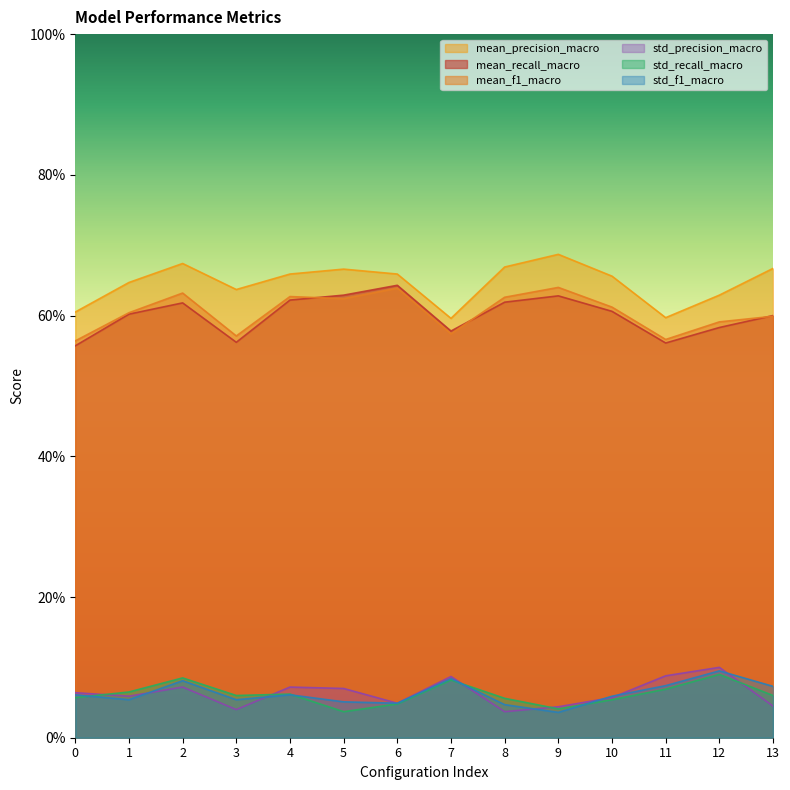

Reading left to right, what are all the values shown in this chart?

mean_recall_macro: 0.6	0.6	0.6	0.6	0.6	0.6	0.6	0.6	0.6	0.6	0.6	0.6	0.6	0.6
mean_f1_macro: 0.6	0.6	0.6	0.6	0.6	0.6	0.6	0.6	0.6	0.6	0.6	0.6	0.6	0.6
mean_precision_macro: 0.6	0.6	0.7	0.6	0.7	0.7	0.7	0.6	0.7	0.7	0.7	0.6	0.6	0.7
std_recall_macro: 0.1	0.1	0.1	0.1	0.1	0.0	0.0	0.1	0.1	0.0	0.1	0.1	0.1	0.1
std_f1_macro: 0.1	0.1	0.1	0.1	0.1	0.1	0.0	0.1	0.0	0.0	0.1	0.1	0.1	0.1
std_precision_macro: 0.1	0.1	0.1	0.0	0.1	0.1	0.0	0.1	0.0	0.0	0.1	0.1	0.1	0.0